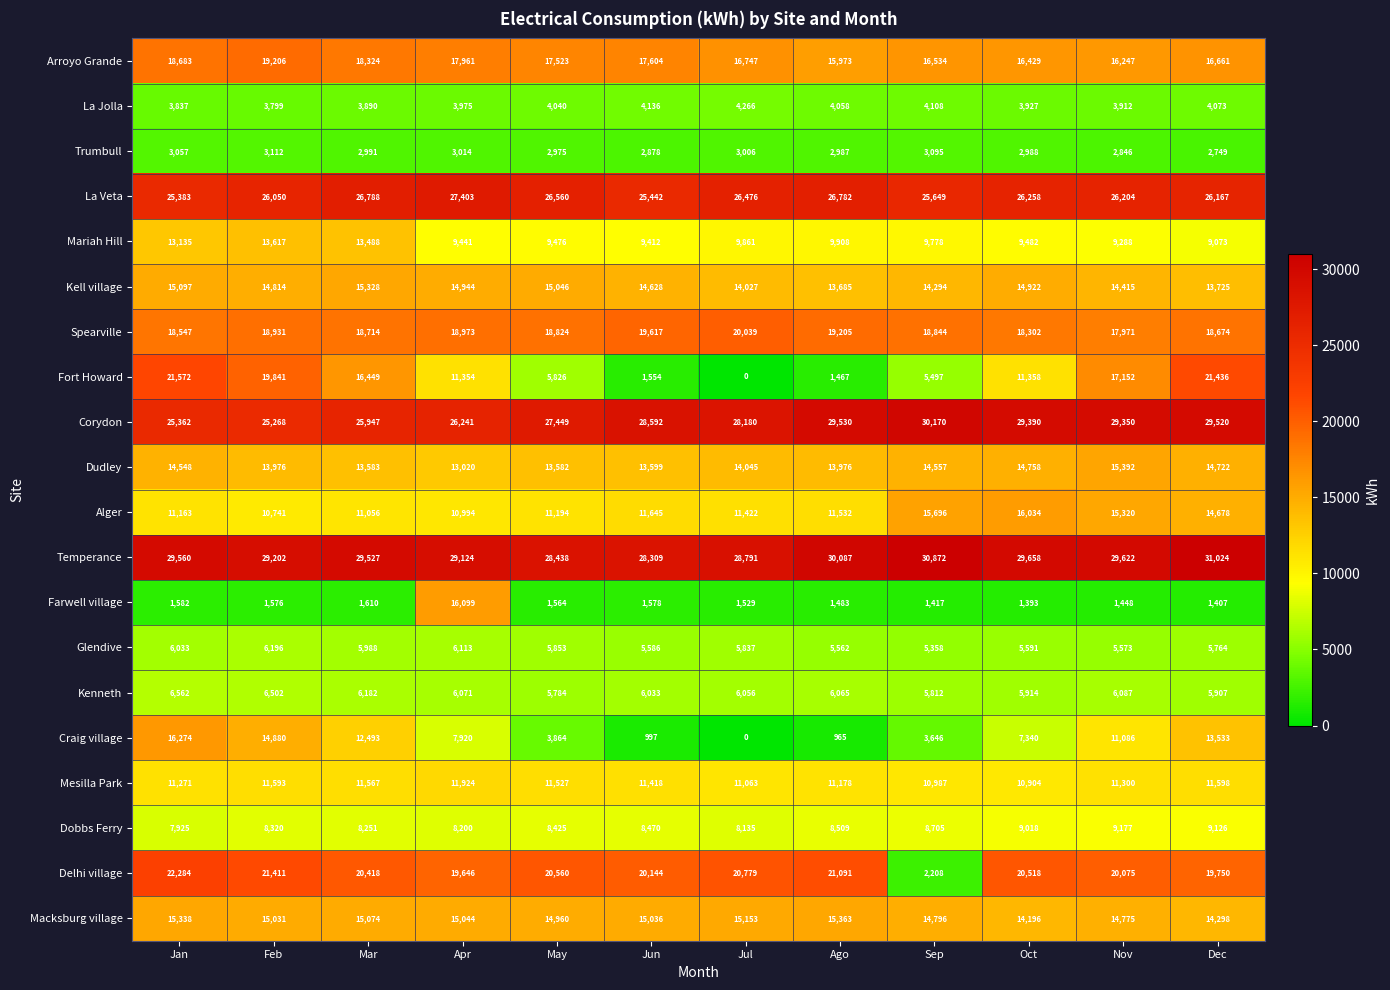

What is the difference between the highest and lowest values at Feb?

27626